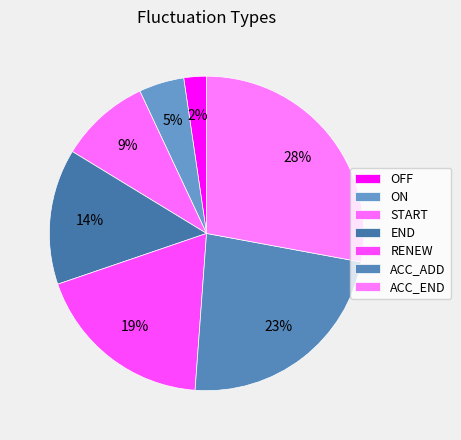

How many segments does this pie chart have?

7